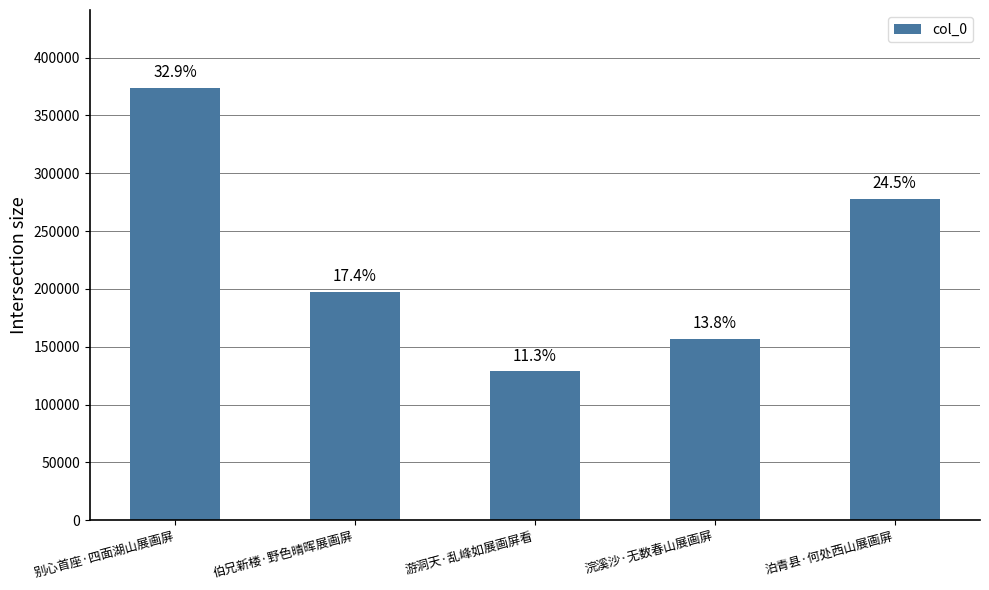

Reading right to left, what are all the values shown in this chart?

277981	156987	128733	197791	373863